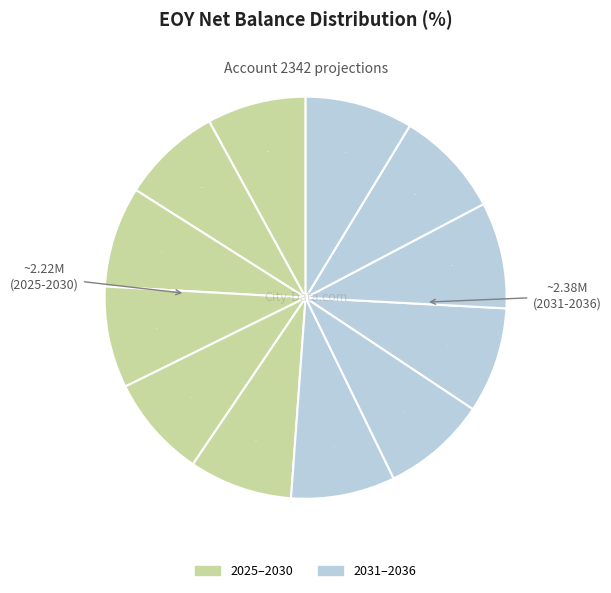

How many segments does this pie chart have?

12